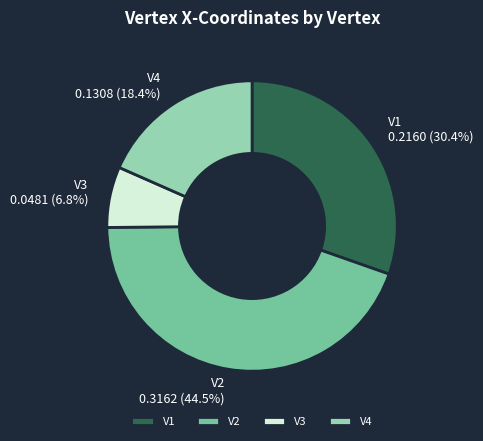

Is it true that V4 is 18% of the pie?

True